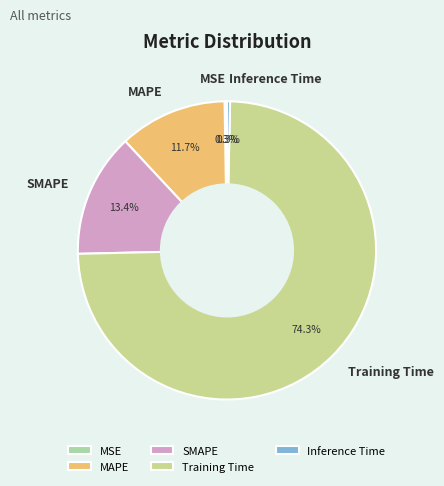

Which category has the biggest portion of the pie?

Training Time